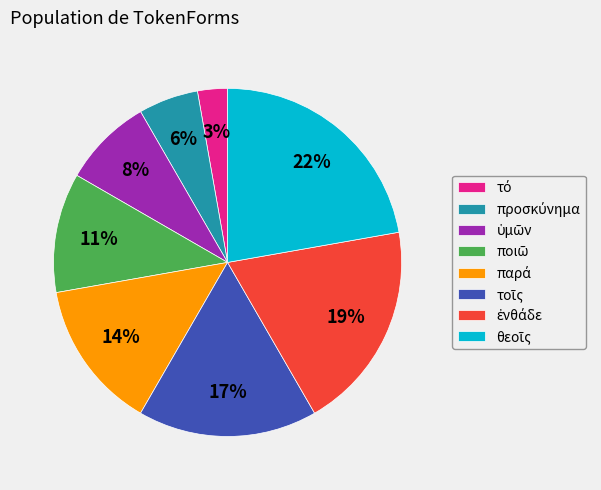

Is there a majority slice in this chart?

No